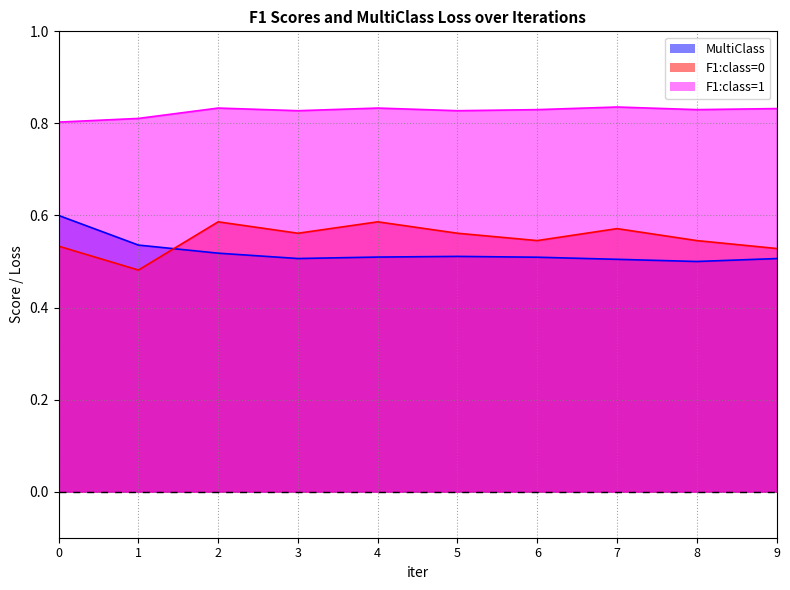

At 2, list the series in order from smallest to largest.

MultiClass, F1:class=0, F1:class=1